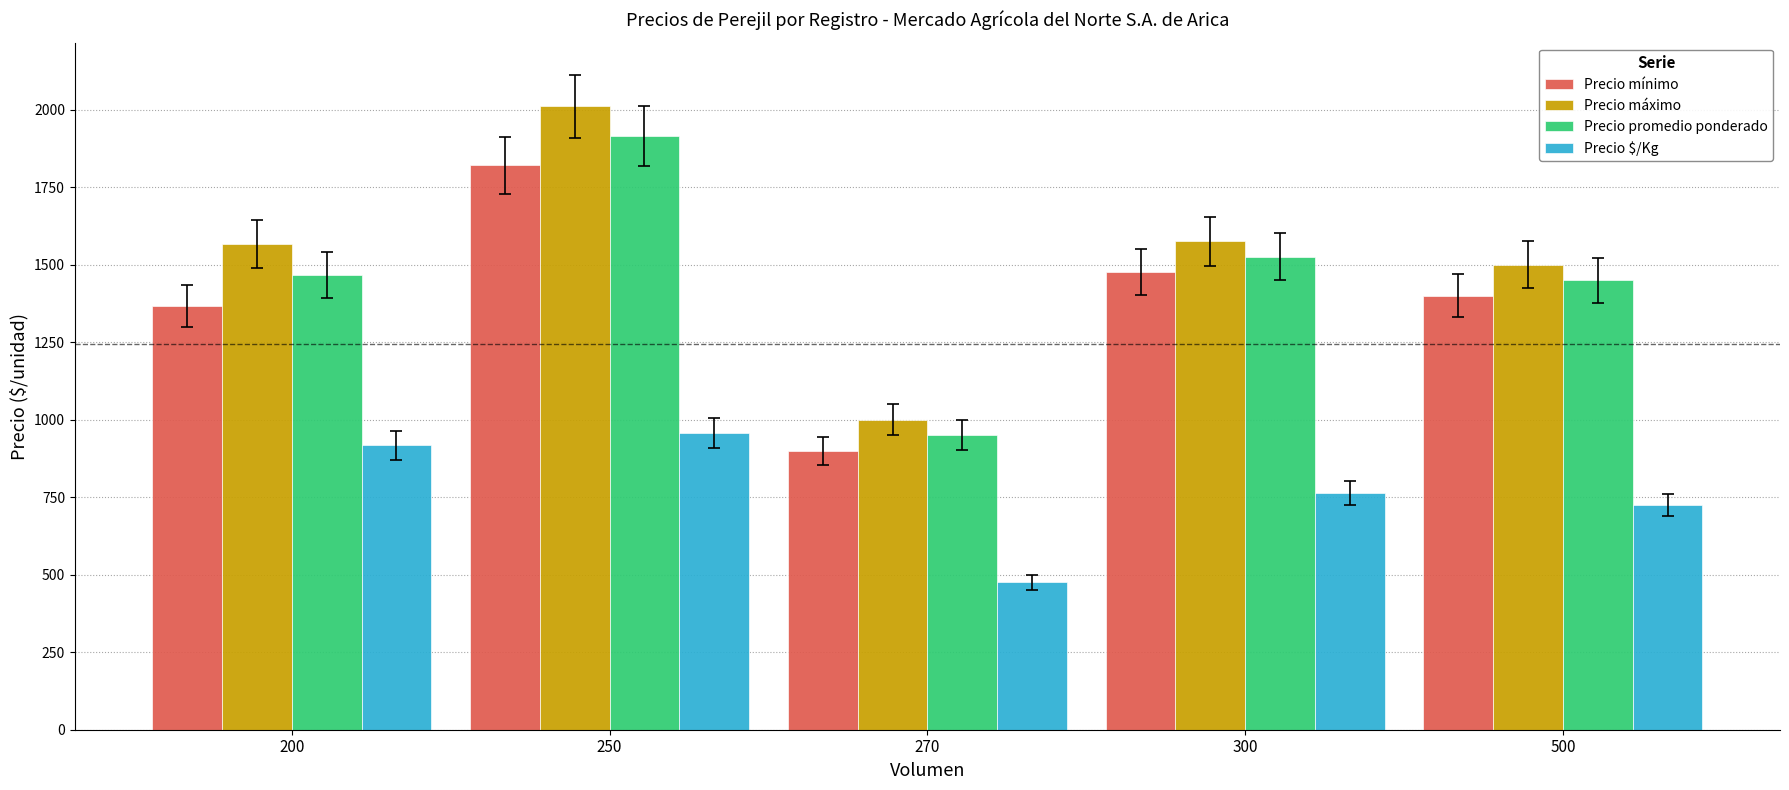

What is the value of the Precio mínimo bar at the 5th from the left?

1400.0